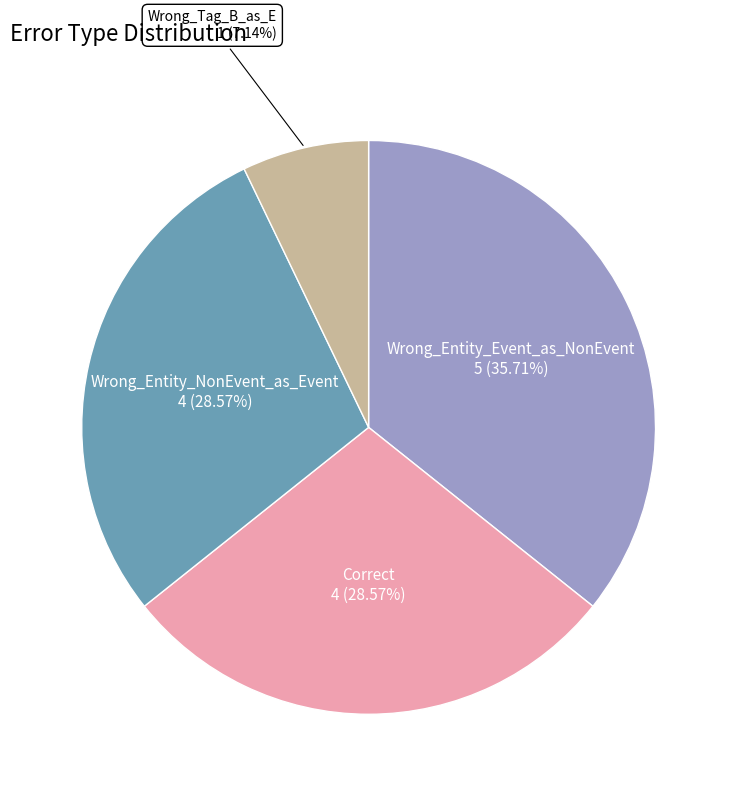

To the nearest percent, what is the average slice percentage?

25%